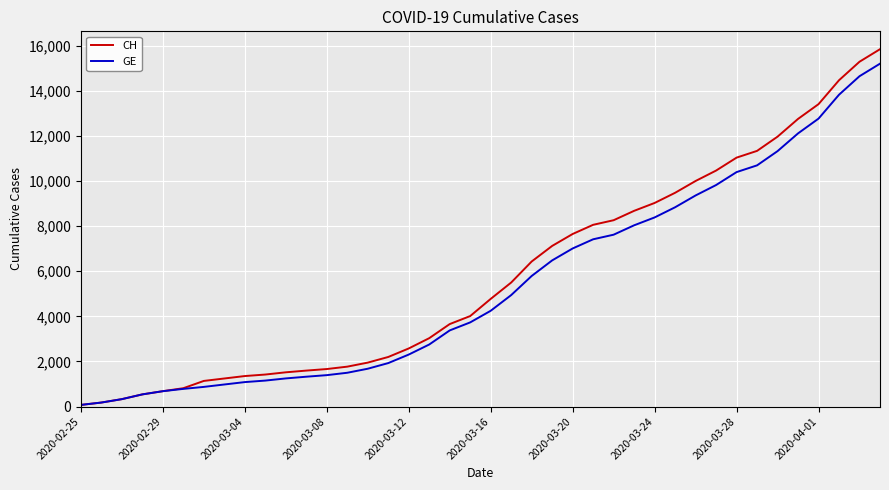

What is the maximum value shown in the chart?

15850